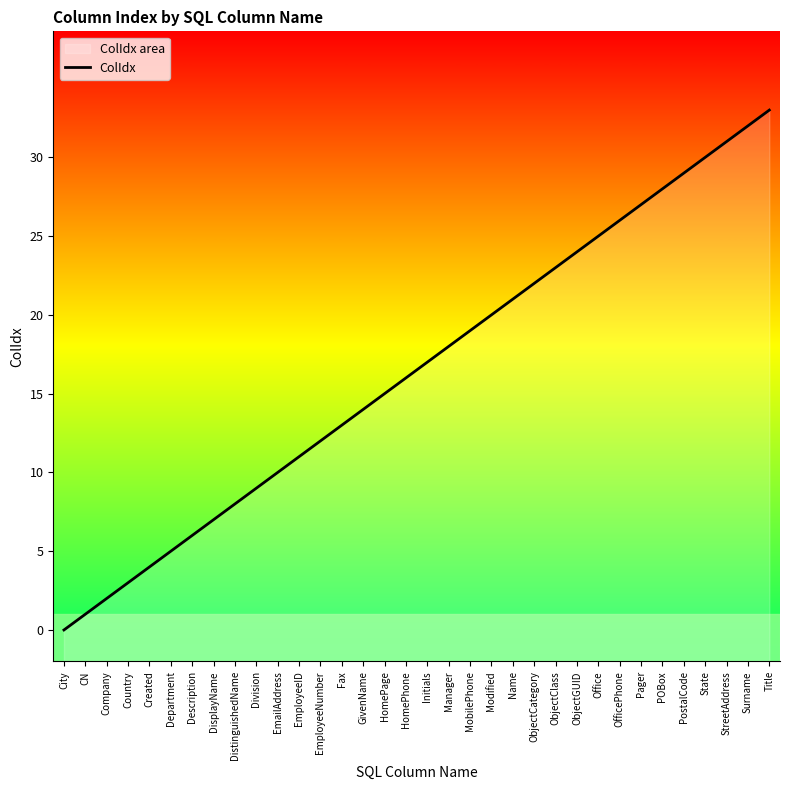

What is the greatest value displayed?

33